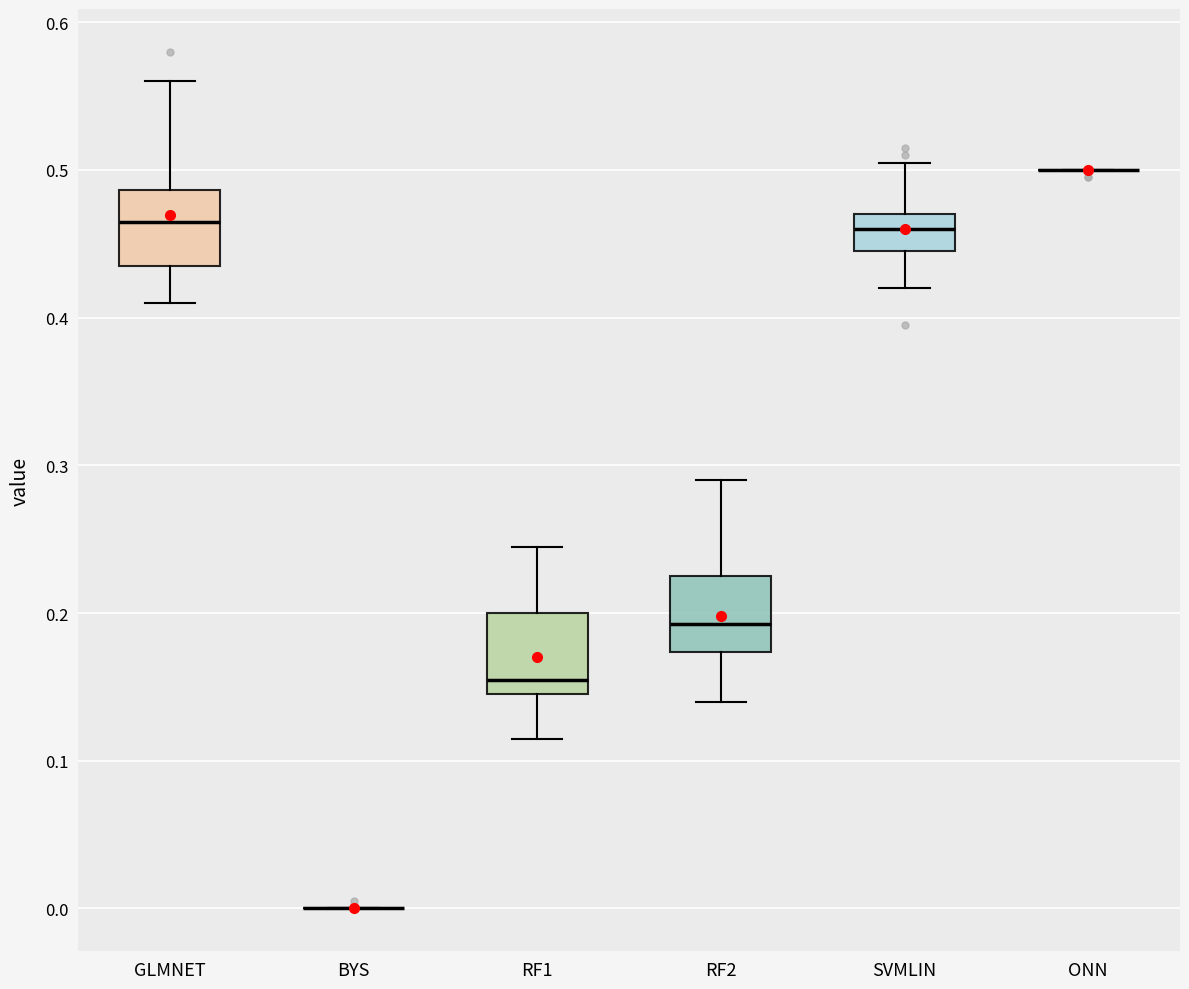

Reading left to right, read every box against the y-axis: the position of its median line, the range the box covers, and the ends of its whiskers. The values are not printed on the chart, so give them approximately, as read against the axis.

GLMNET: median 0.47, box 0.44 to 0.49, whiskers 0.41 to 0.56
BYS: box collapsed to a line at 0.00, whiskers 0.00 to 0.00
RF1: median 0.16, box 0.15 to 0.20, whiskers 0.12 to 0.25
RF2: median 0.19, box 0.17 to 0.23, whiskers 0.14 to 0.29
SVMLIN: median 0.46, box 0.45 to 0.47, whiskers 0.42 to 0.51
ONN: box collapsed to a line at 0.50, whiskers 0.50 to 0.50